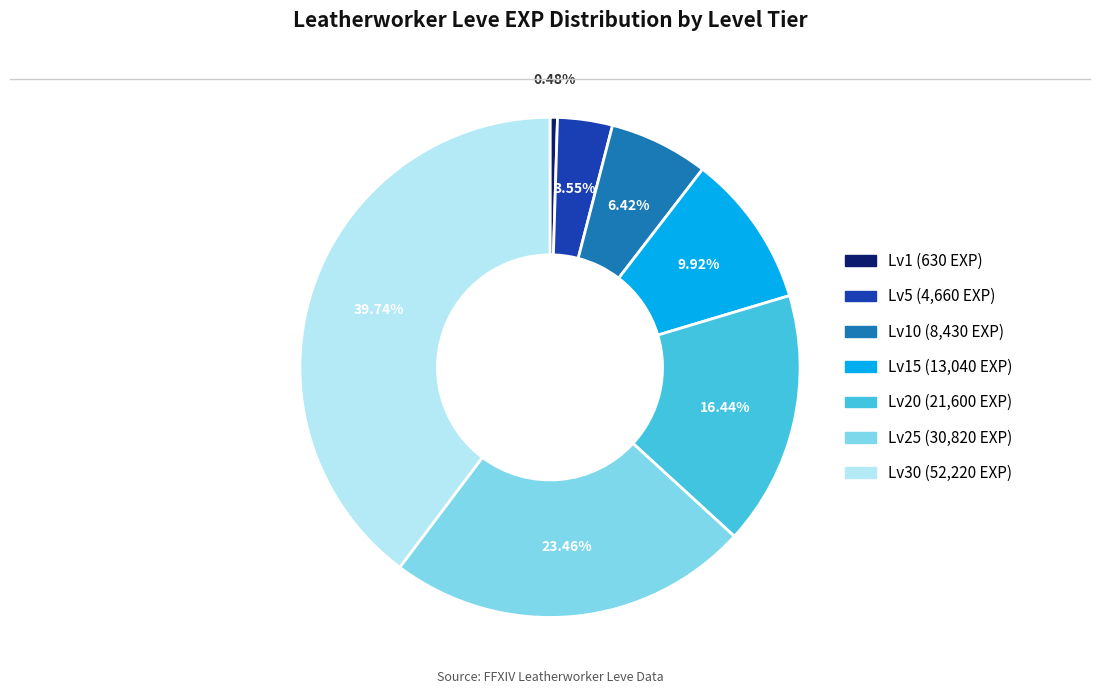

Does any single category account for the majority?

No